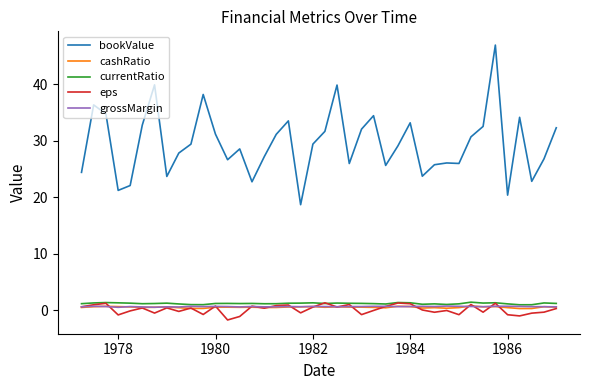

Which series has the widest spread of values?

bookValue